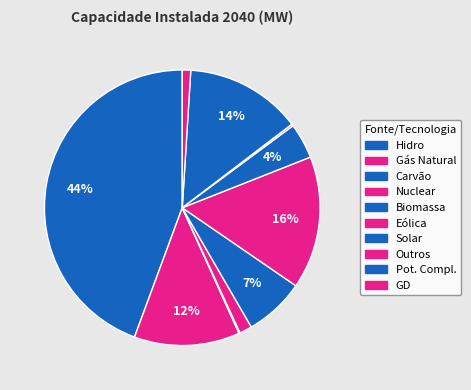

To the nearest percent, what is the difference between the Carvão and GD slice percentages?

1%